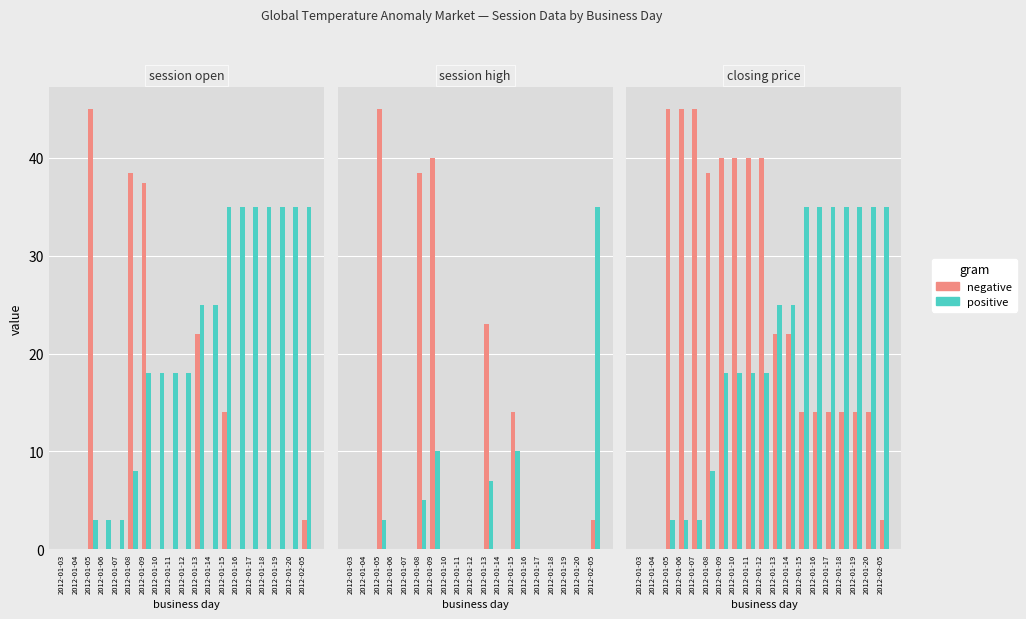

Between 2012-01-16 and 2012-01-19, which is larger?

2012-01-16